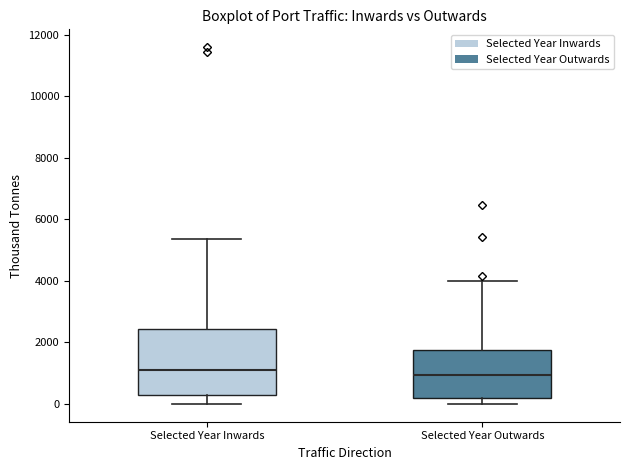

Comparing the boxes themselves (not the whiskers), which one is the tallest?

Selected Year Inwards